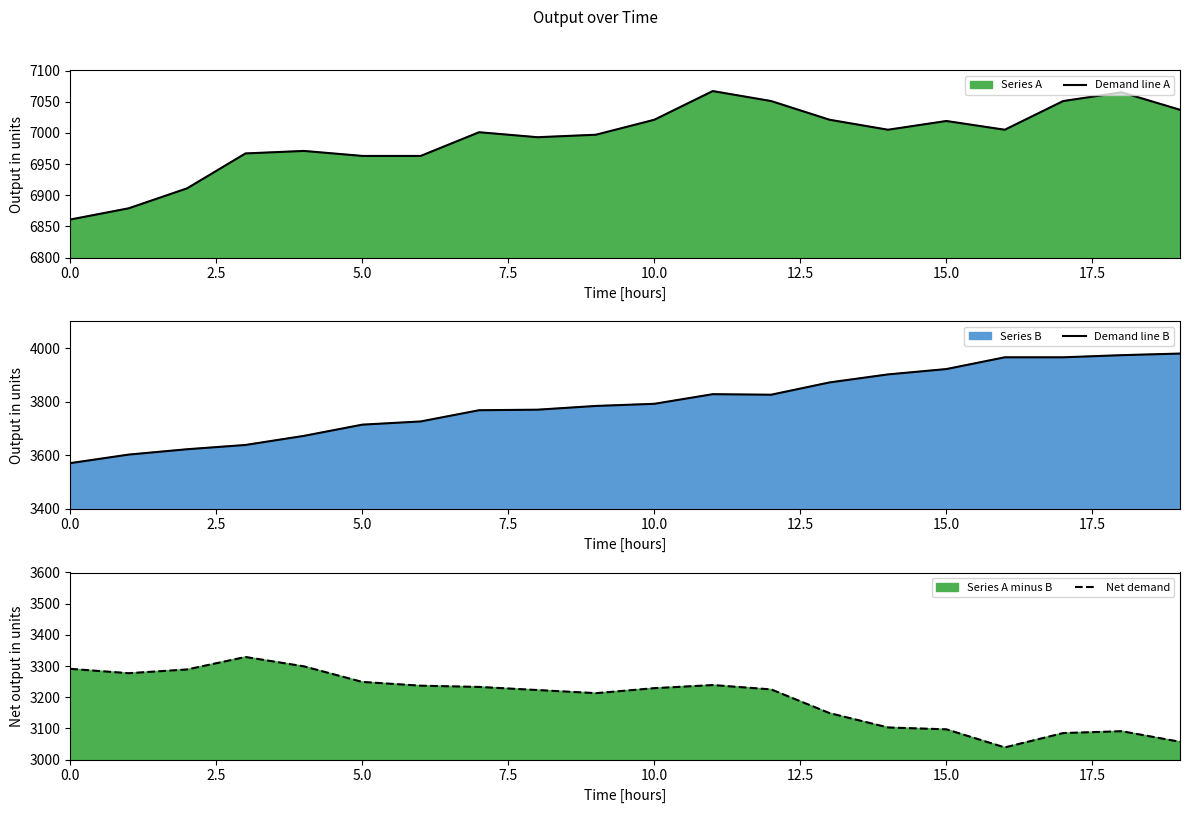

Is it true that Demand line A equals 11454 at 10.0?

False